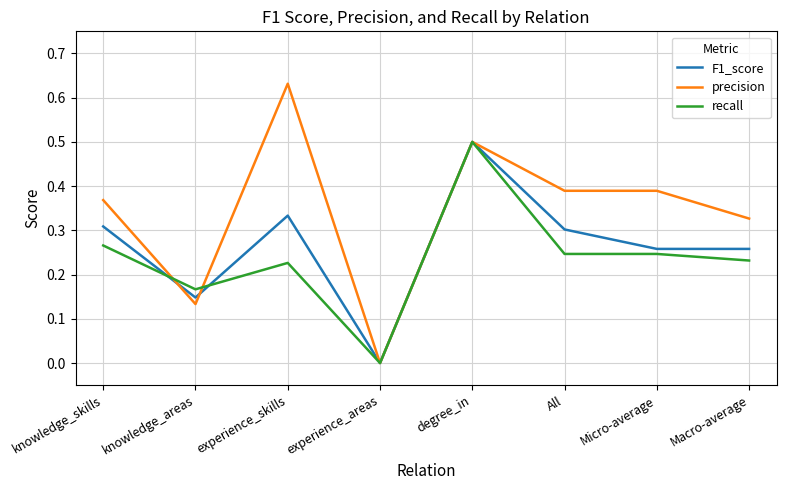

Between knowledge_skills and degree_in, which series saw the biggest shift?

recall